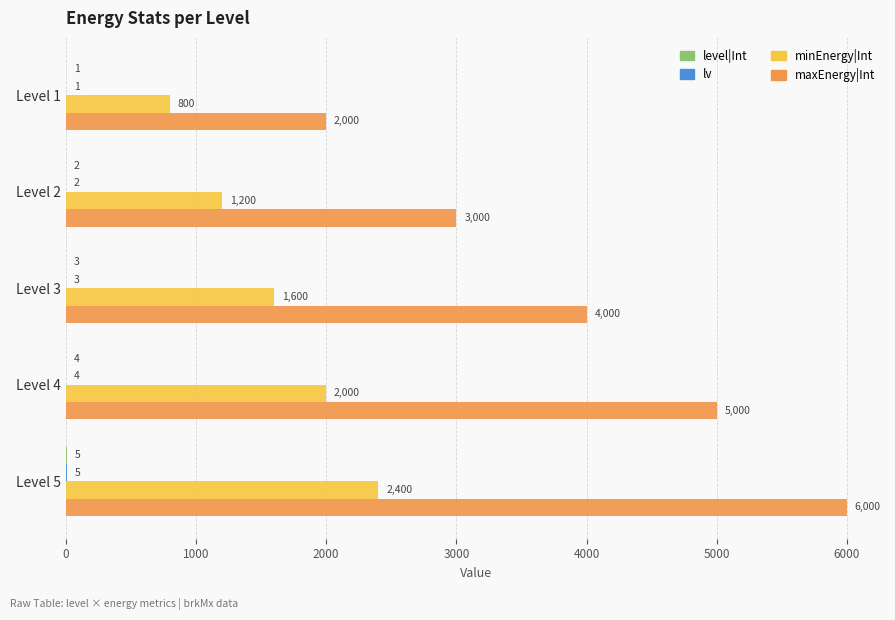

At which category does the chart reach its peak across all series?

Level 5